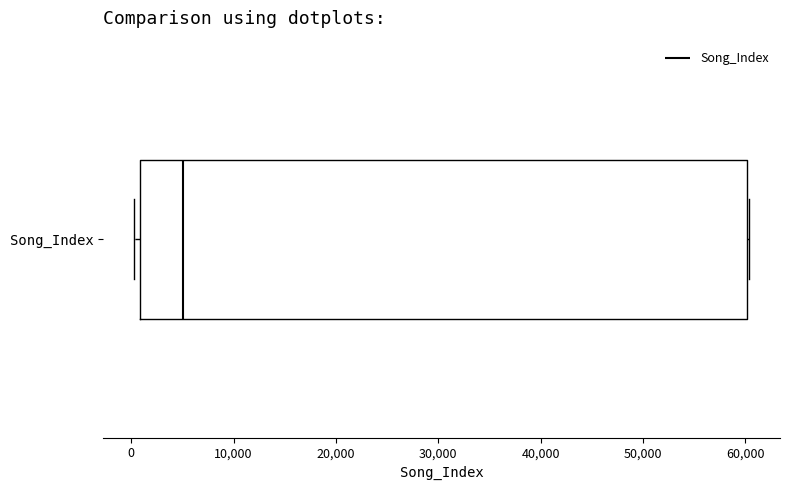

Transcribe this box plot: give where the median line is, the range the box spans, and where the two whiskers end, as read against the x-axis. The values are not printed on the chart, so give them approximately, as read against the axis.

median 5000, box 1000 to 60000, whiskers 0 to 60000